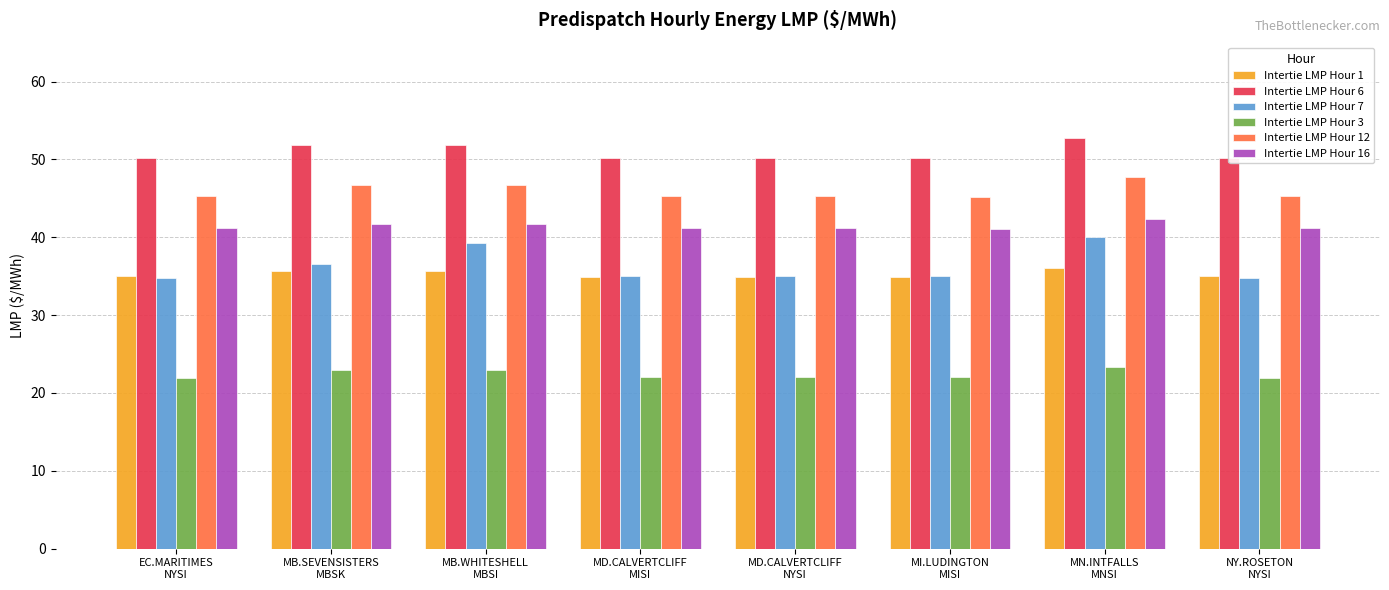

What is the label of the 8th bar from the left?

NY.ROSETON
NYSI